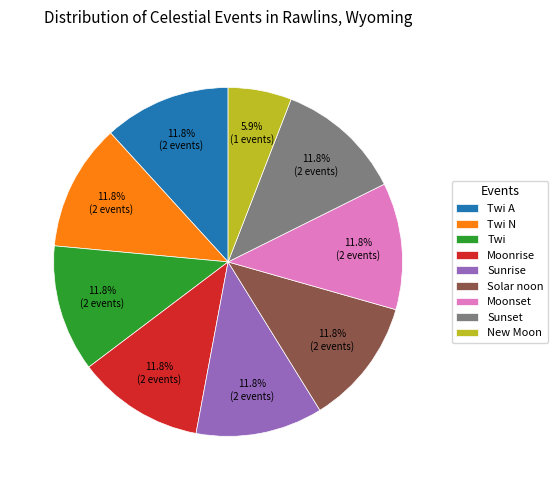

Count the number of slices in the pie.

9